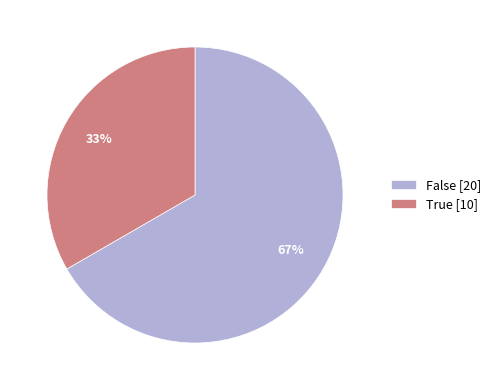

To the nearest percent, what is the average slice percentage?

50%